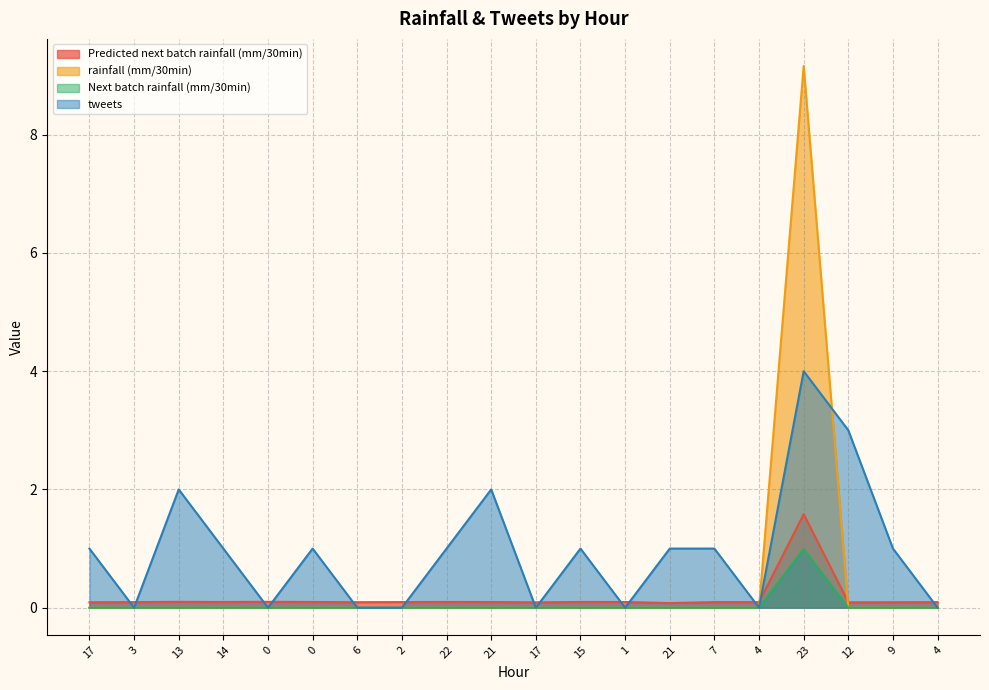

How many lines are shown in the chart?

4